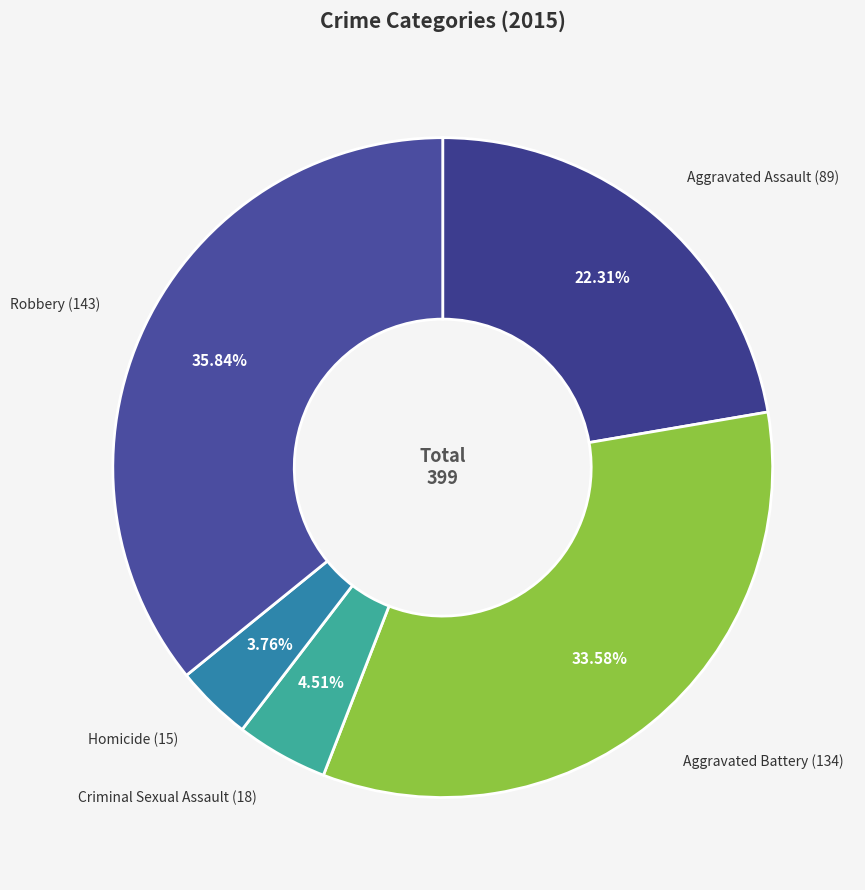

Rank the categories by value from lowest to highest.

Homicide, Criminal Sexual Assault, Aggravated Assault, Aggravated Battery, Robbery